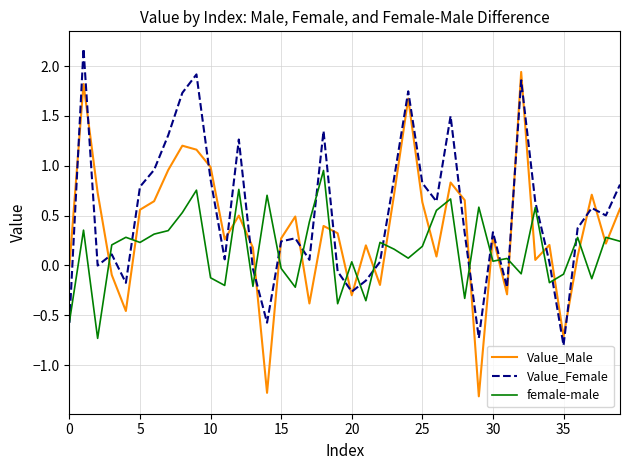

What is the lowest value of the female-male series?

-0.7